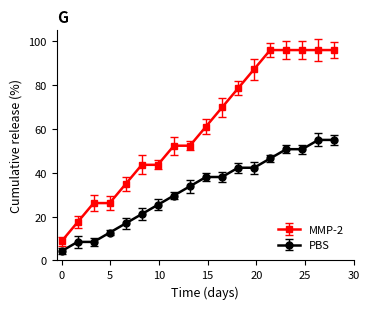

What is the value of the PBS point at the 10th from the left?

36